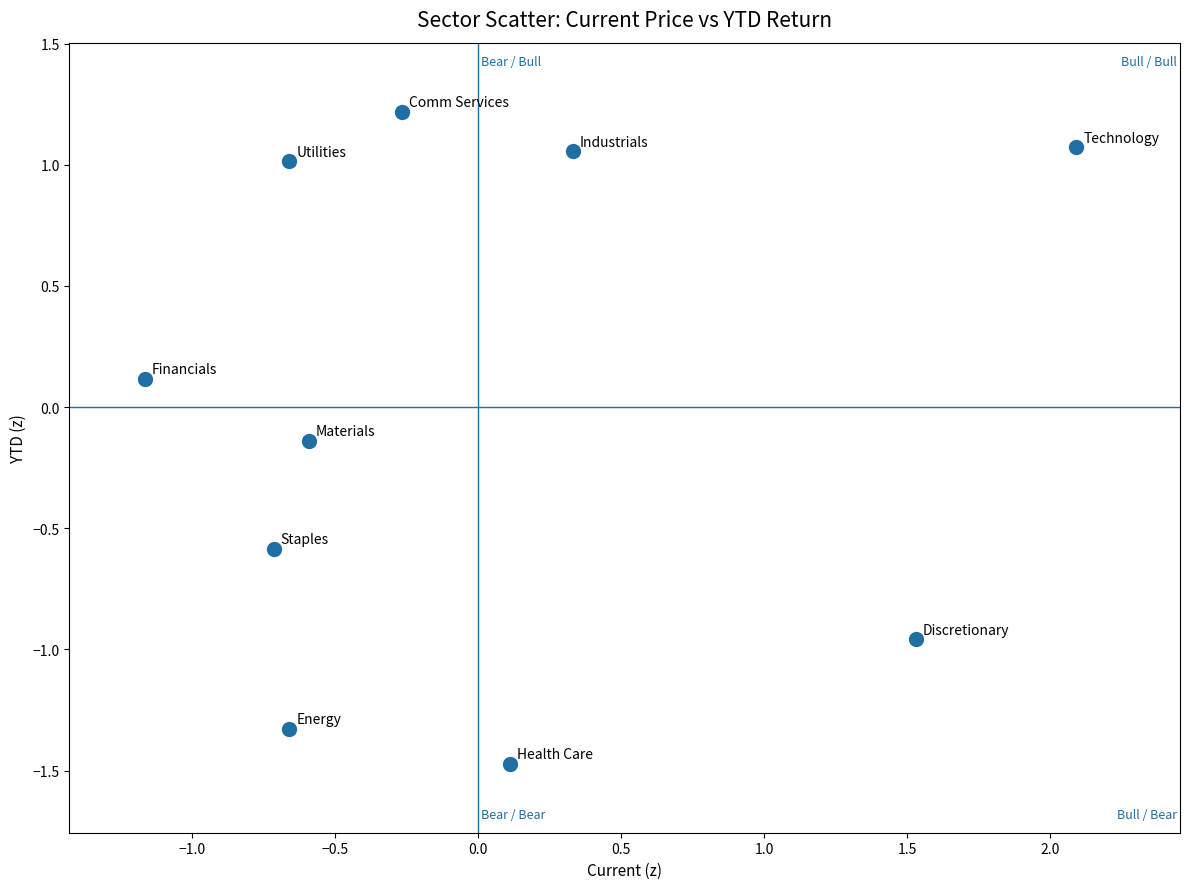

What is the range of X values (max minus min)?

3.3